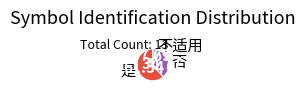

Which category has the smallest portion of the pie?

不适用